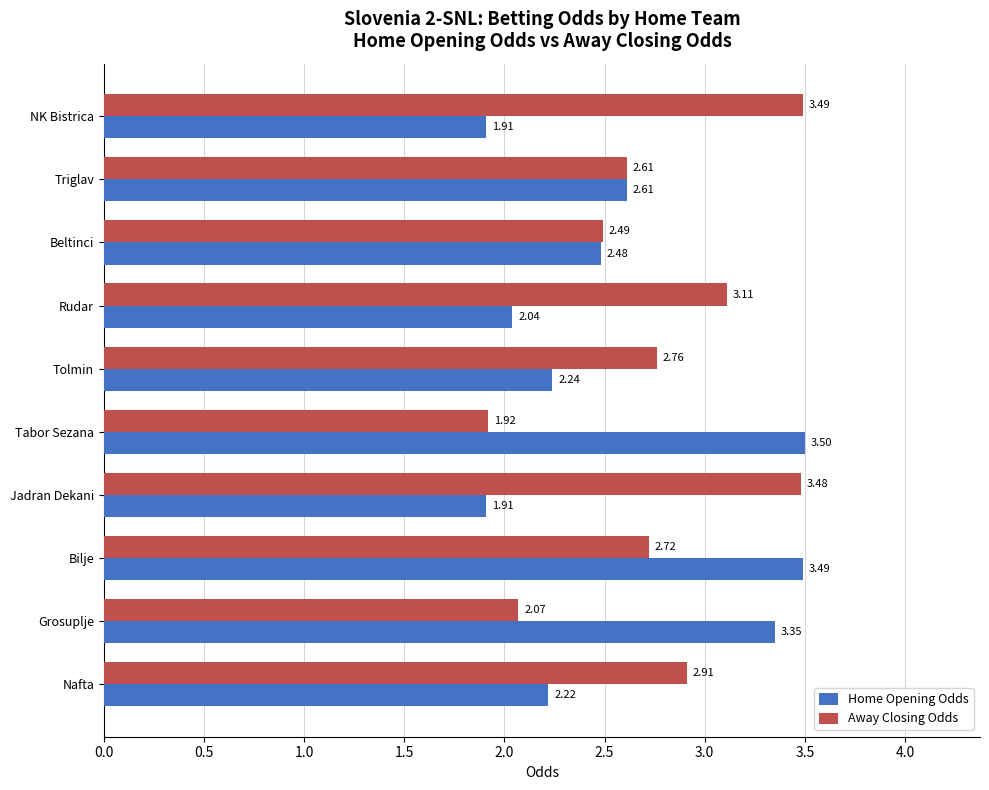

What is the difference between the highest and lowest values at NK Bistrica?

1.6